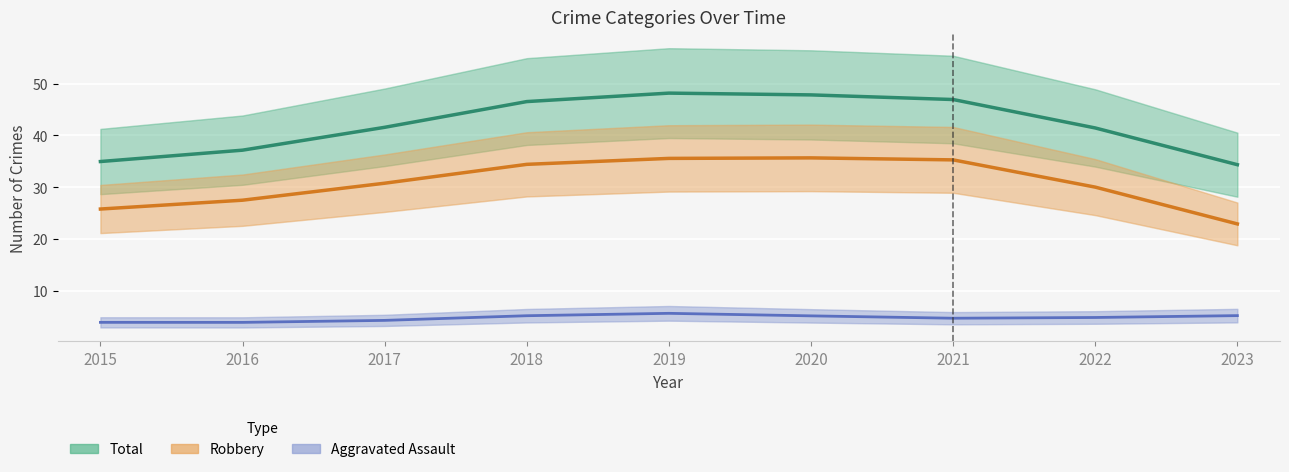

True or false: Robbery (Partial) and Total (Estimate) cross at least once.

False